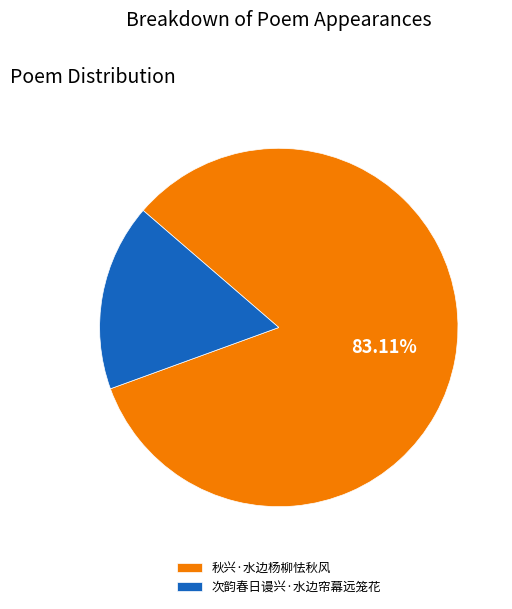

Which has a higher value, 次韵春日谩兴·水边帘幕远笼花 or 秋兴·水边杨柳怯秋风?

秋兴·水边杨柳怯秋风